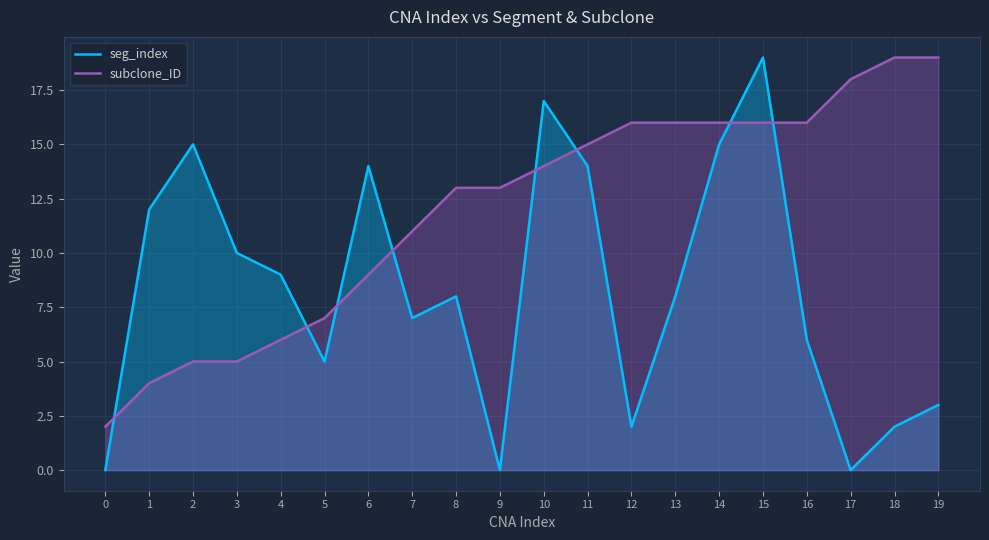

List the series in order of their overall mean, lowest first.

seg_index, subclone_ID